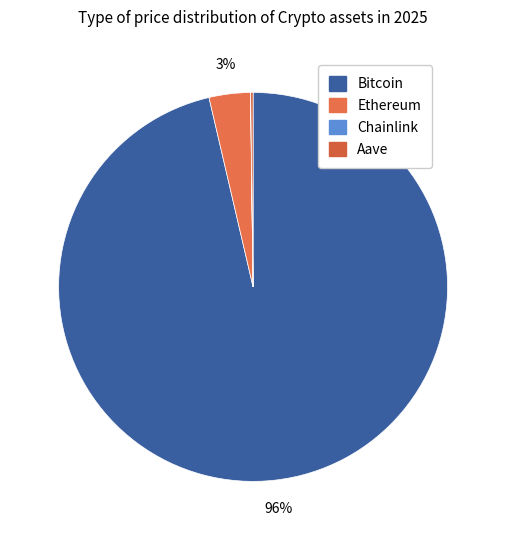

To the nearest percent, what is the difference between the largest and smallest slice percentages?

96%